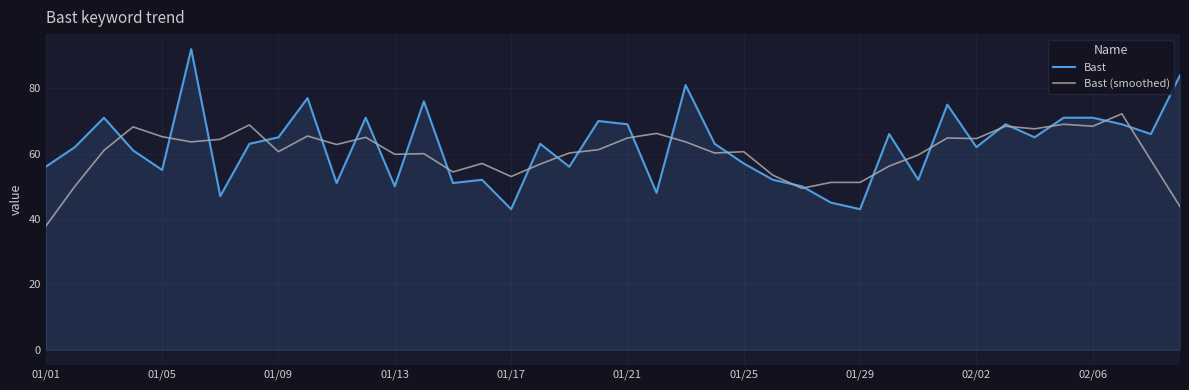

Which series has the largest total across all categories?

Bast